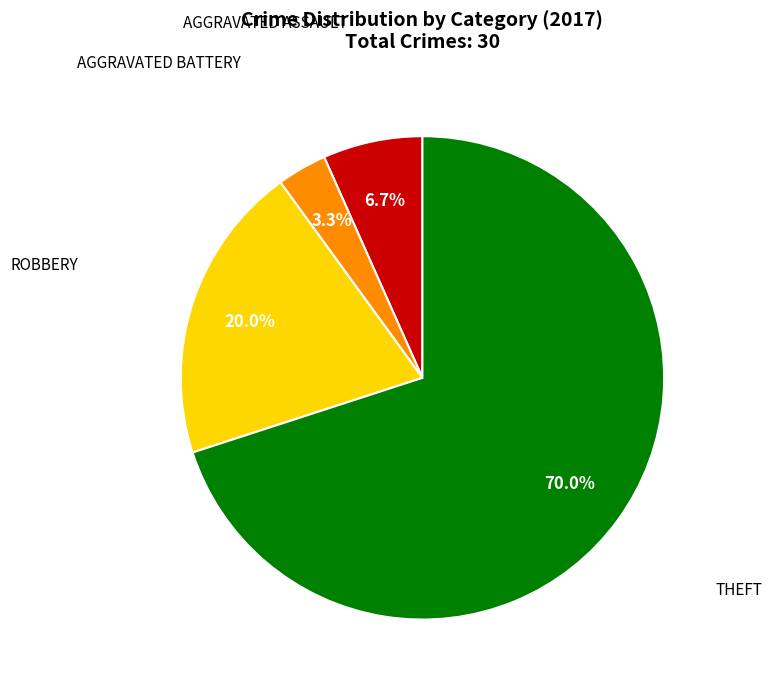

To the nearest percent, what is the difference between the largest and smallest slice percentages?

67%